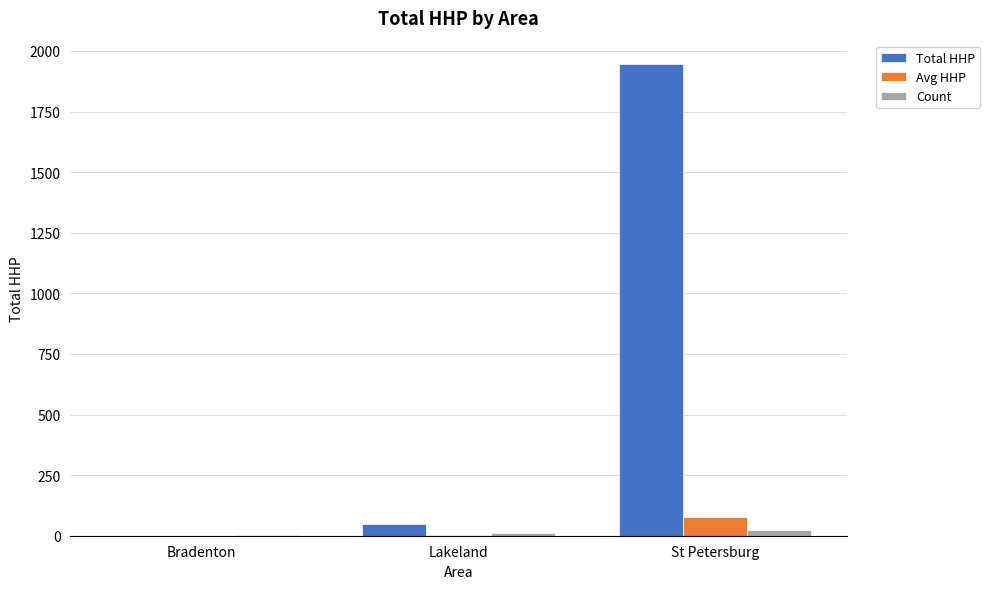

Which series has the widest spread of values?

Total HHP